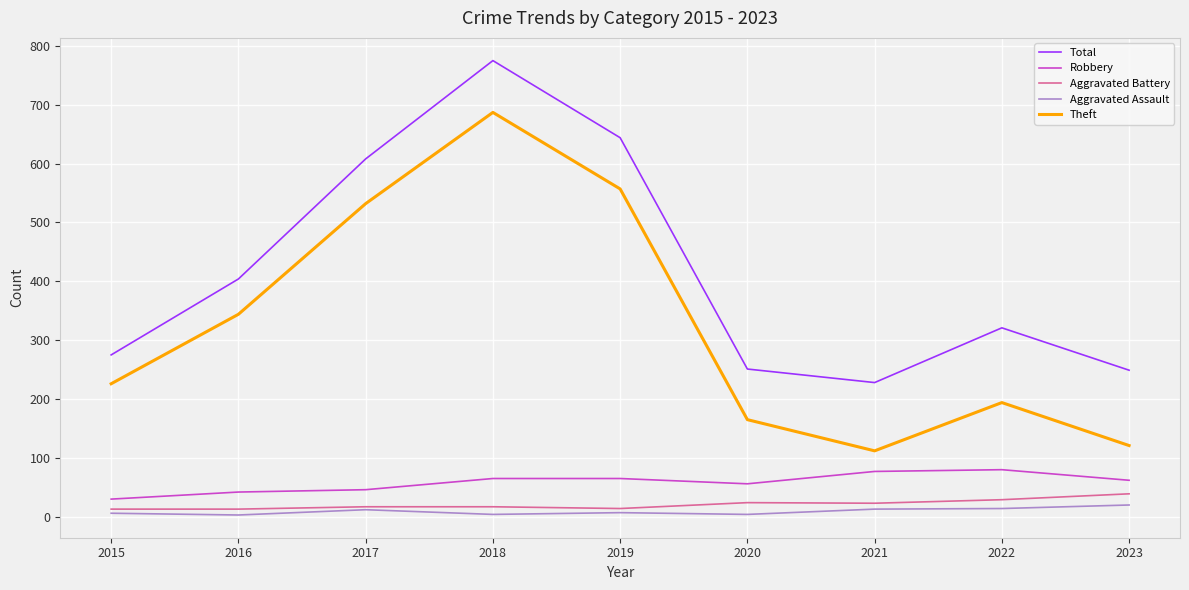

What is the average value of the Total series?

417